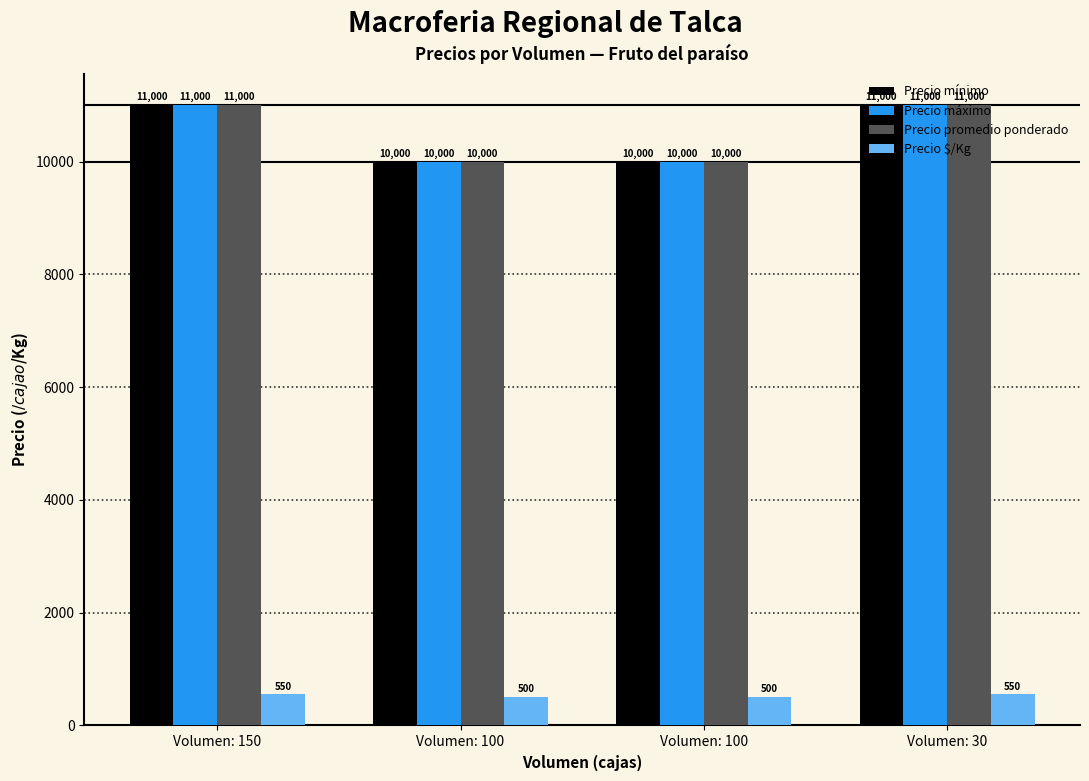

Reading left to right, transcribe all the data shown in this chart.

Precio mínimo: Volumen: 150=11000	Volumen: 100=10000	Volumen: 100=10000	Volumen: 30=11000
Precio máximo: Volumen: 150=11000	Volumen: 100=10000	Volumen: 100=10000	Volumen: 30=11000
Precio promedio ponderado: Volumen: 150=11000	Volumen: 100=10000	Volumen: 100=10000	Volumen: 30=11000
Precio $/Kg: Volumen: 150=550	Volumen: 100=500	Volumen: 100=500	Volumen: 30=550